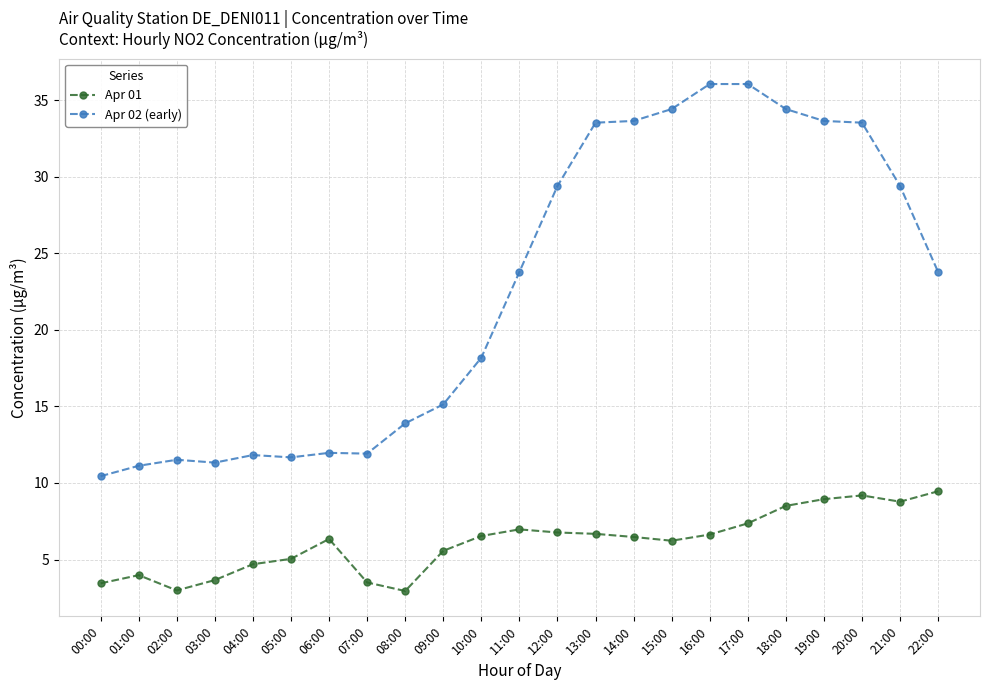

True or false: Apr 01 has a value of 4.1 at 13:00.

False